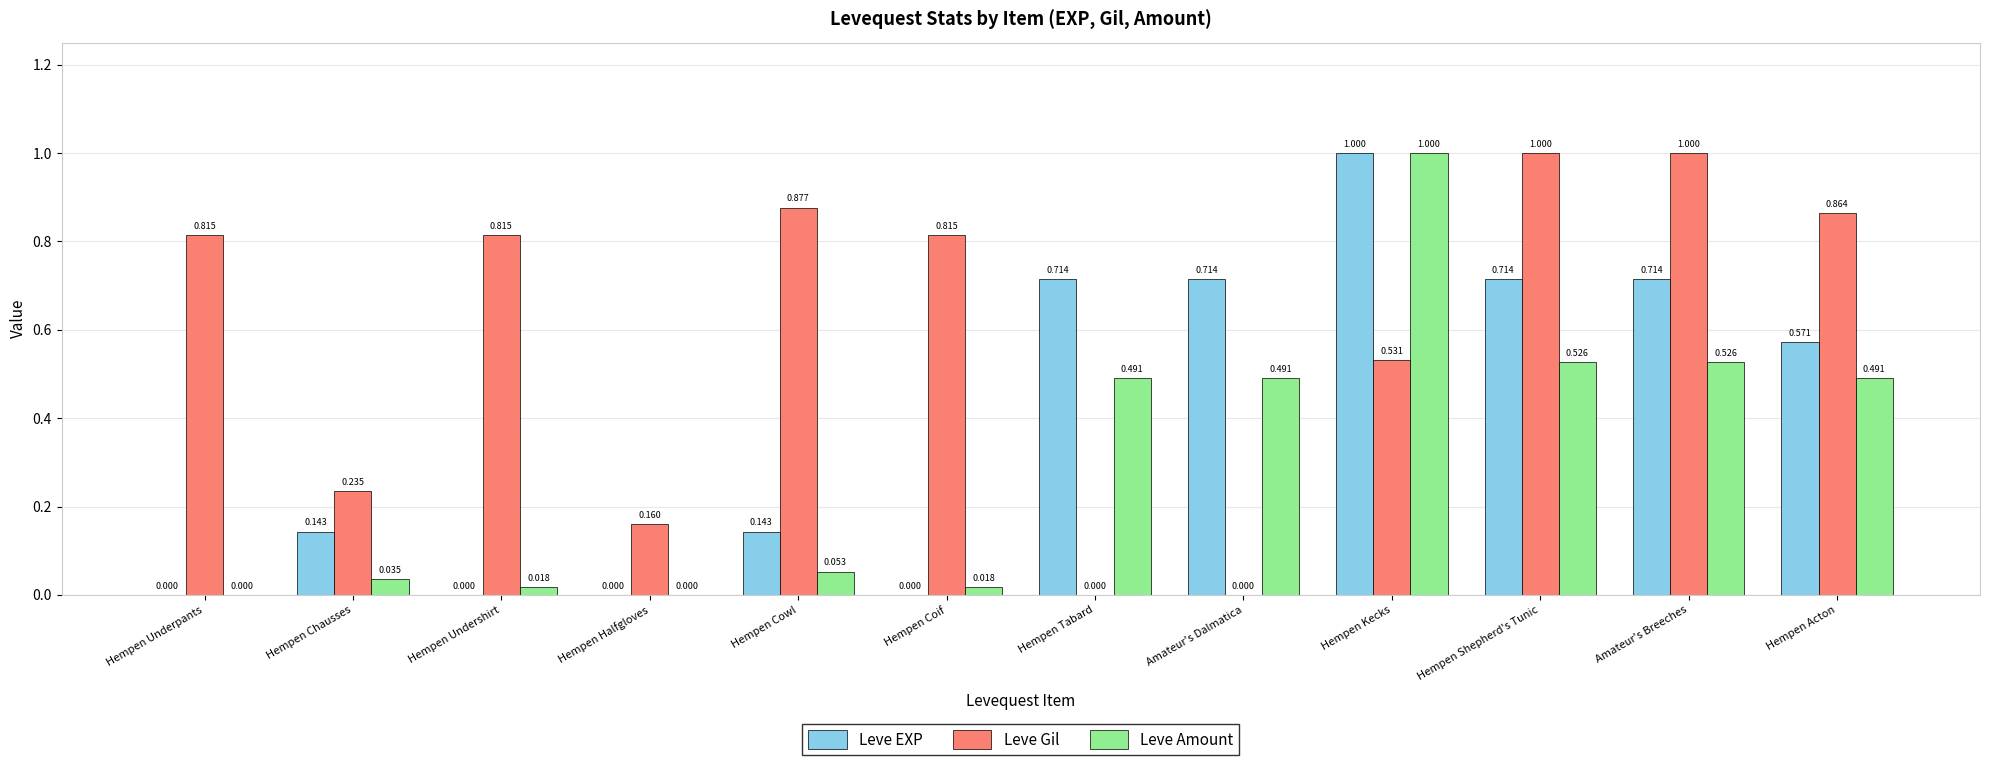

Is the value of Leve EXP at Hempen Acton greater than the value of Leve Gil at Hempen Undershirt?

No